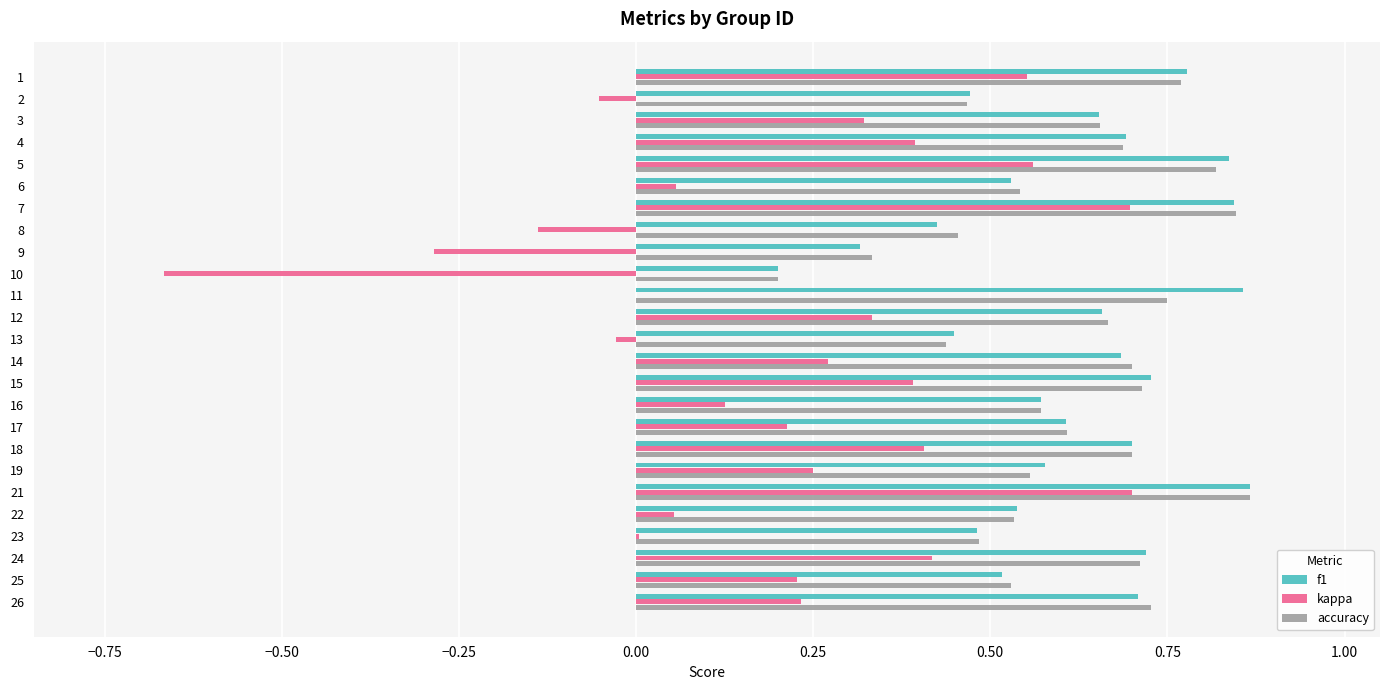

The value of f1 at 3 is 0.7. True or false?

True